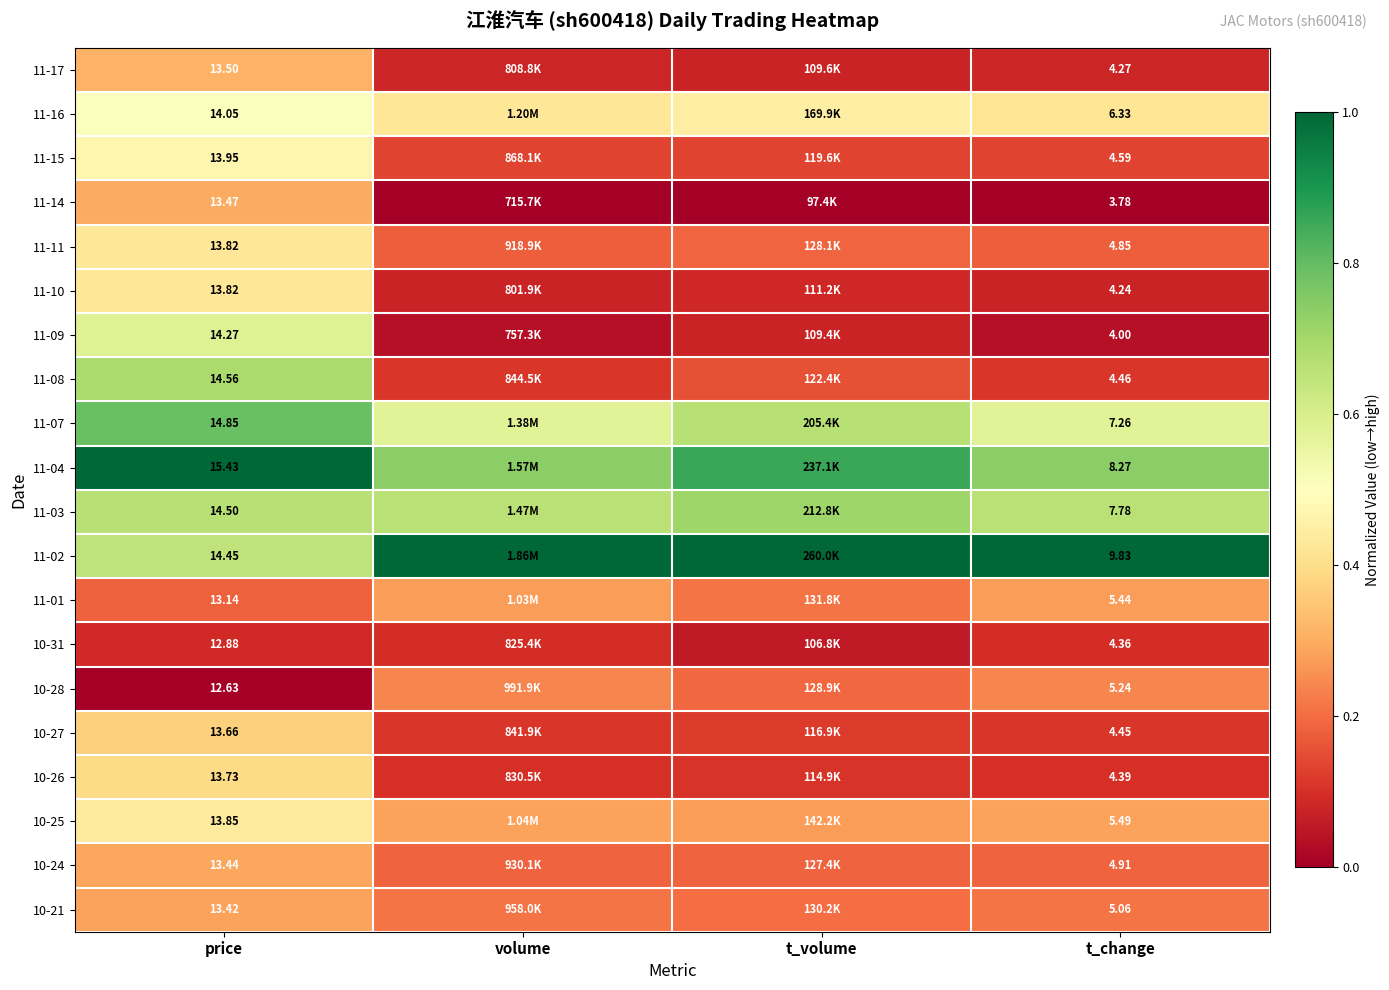

At t_change, list the series in order from largest to smallest.

11-02, 11-04, 11-03, 11-07, 11-16, 10-25, 11-01, 10-28, 10-21, 10-24, 11-11, 11-15, 11-08, 10-27, 10-26, 10-31, 11-17, 11-10, 11-09, 11-14